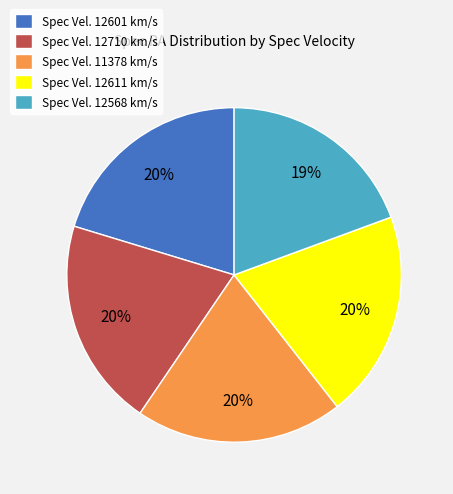

Between Spec Vel. 12568 km/s and Spec Vel. 12710 km/s, which is larger?

Spec Vel. 12710 km/s